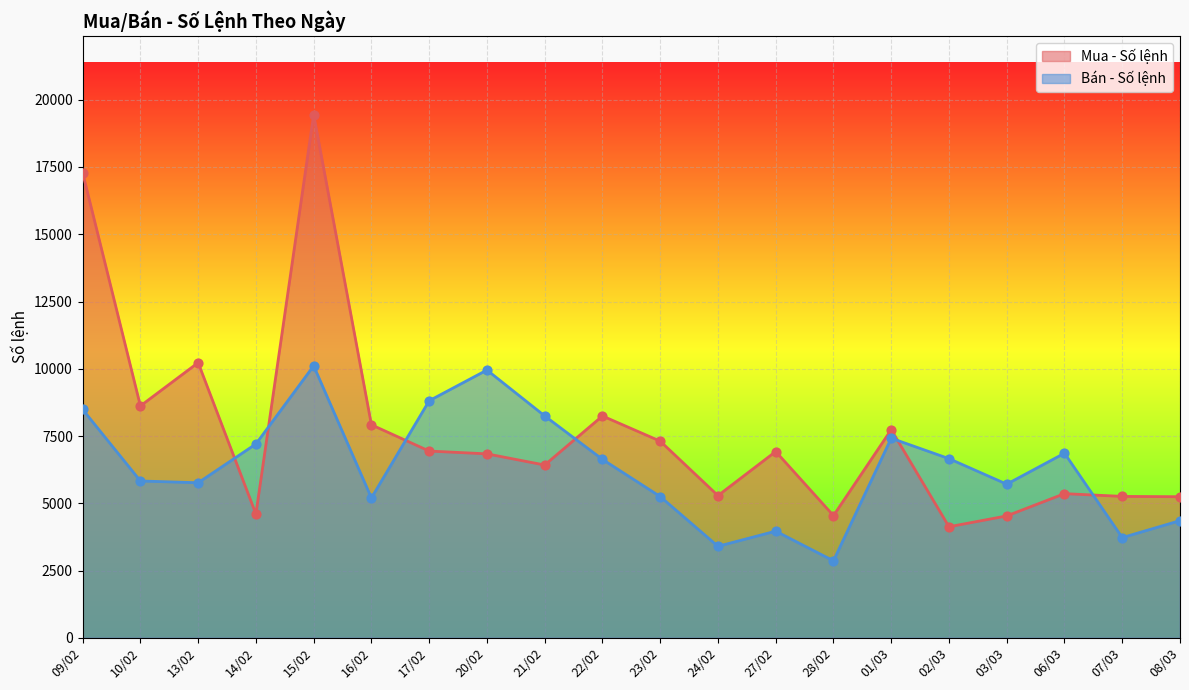

What are all the series names shown in the legend?

Mua - Số lệnh, Bán - Số lệnh